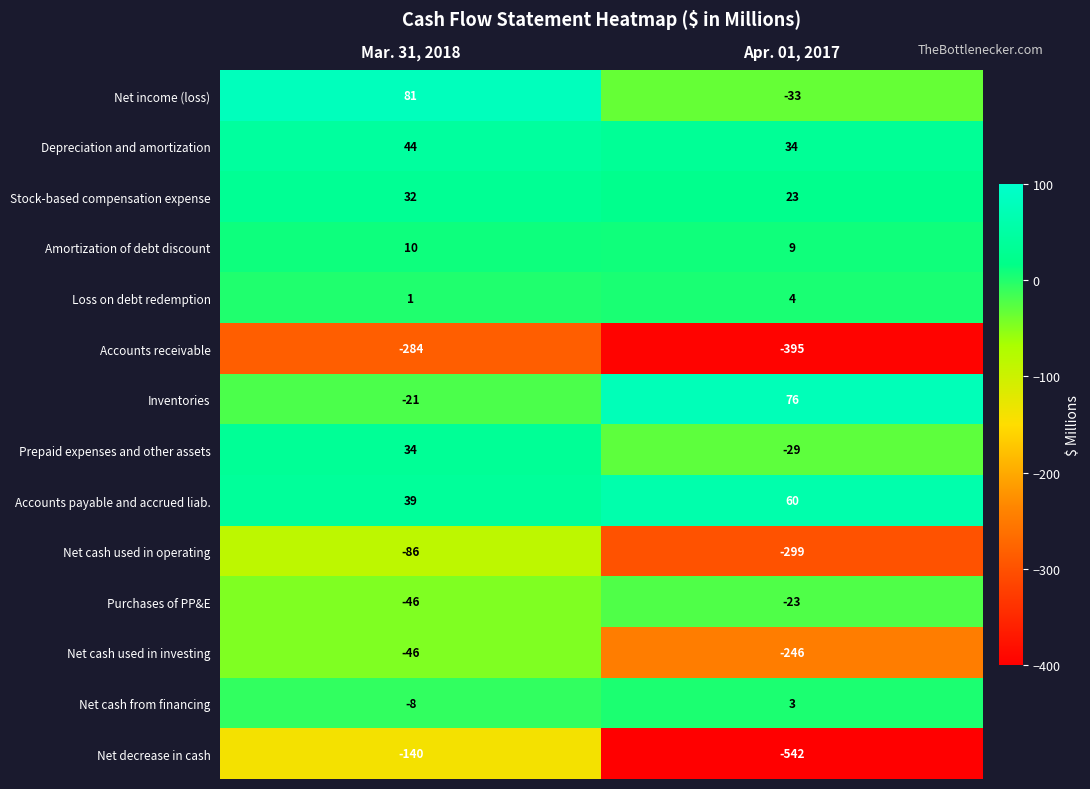

Which series has the largest range (max minus min)?

Net decrease in cash